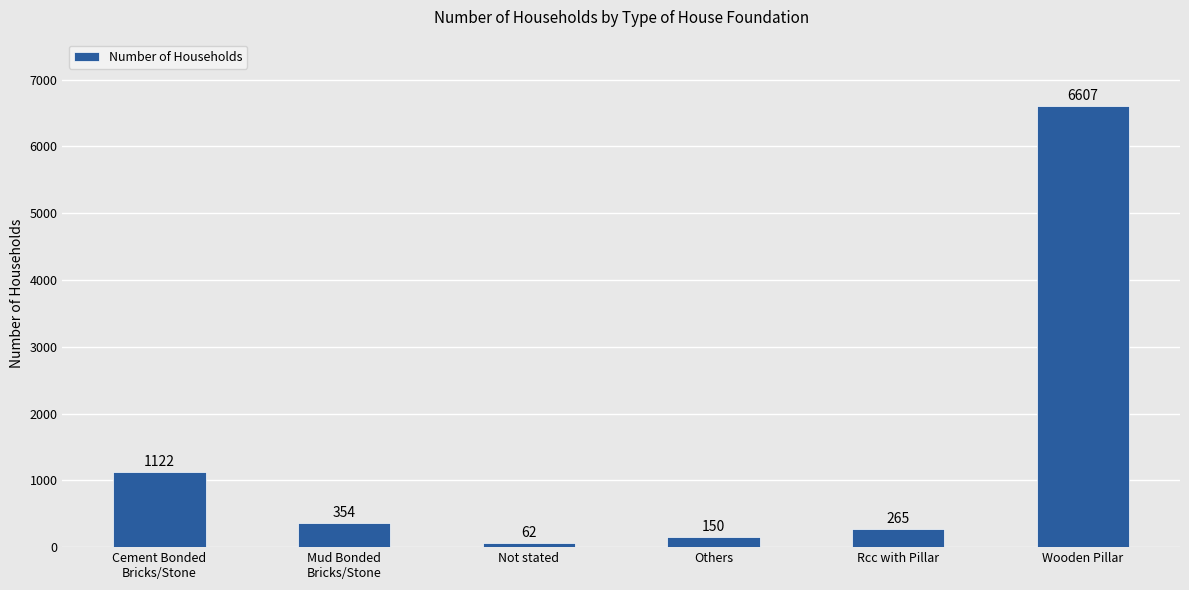

Reading right to left, what are all the values shown in this chart?

Wooden Pillar=6607	Rcc with Pillar=265	Others=150	Not stated=62	Mud Bonded
Bricks/Stone=354	Cement Bonded
Bricks/Stone=1122